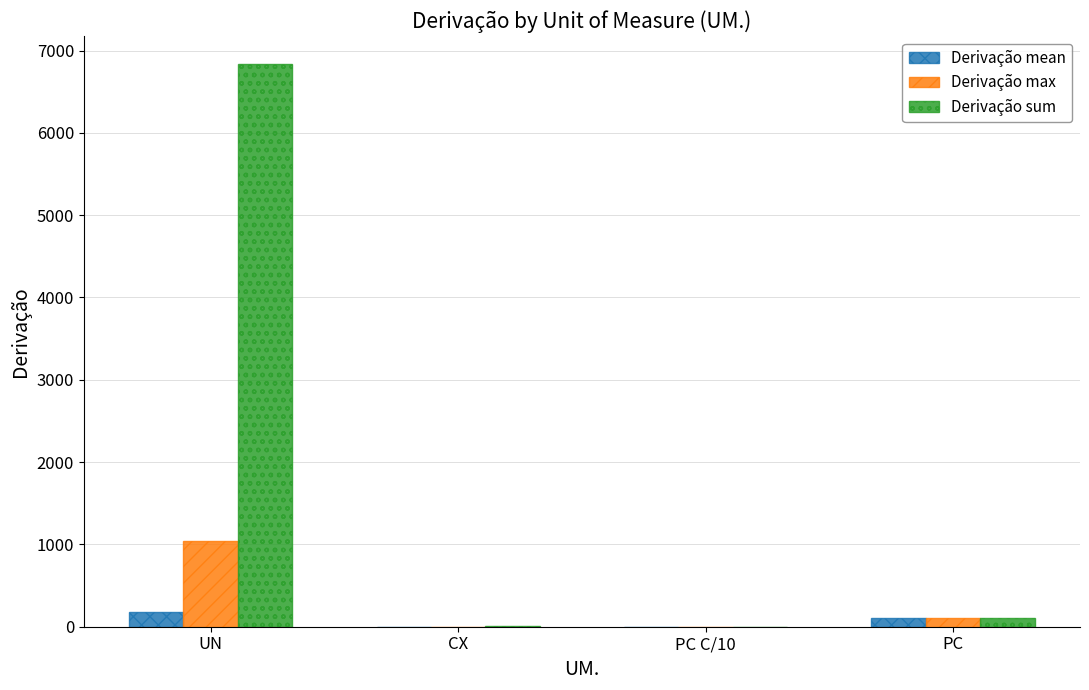

How many groups of bars are there?

4